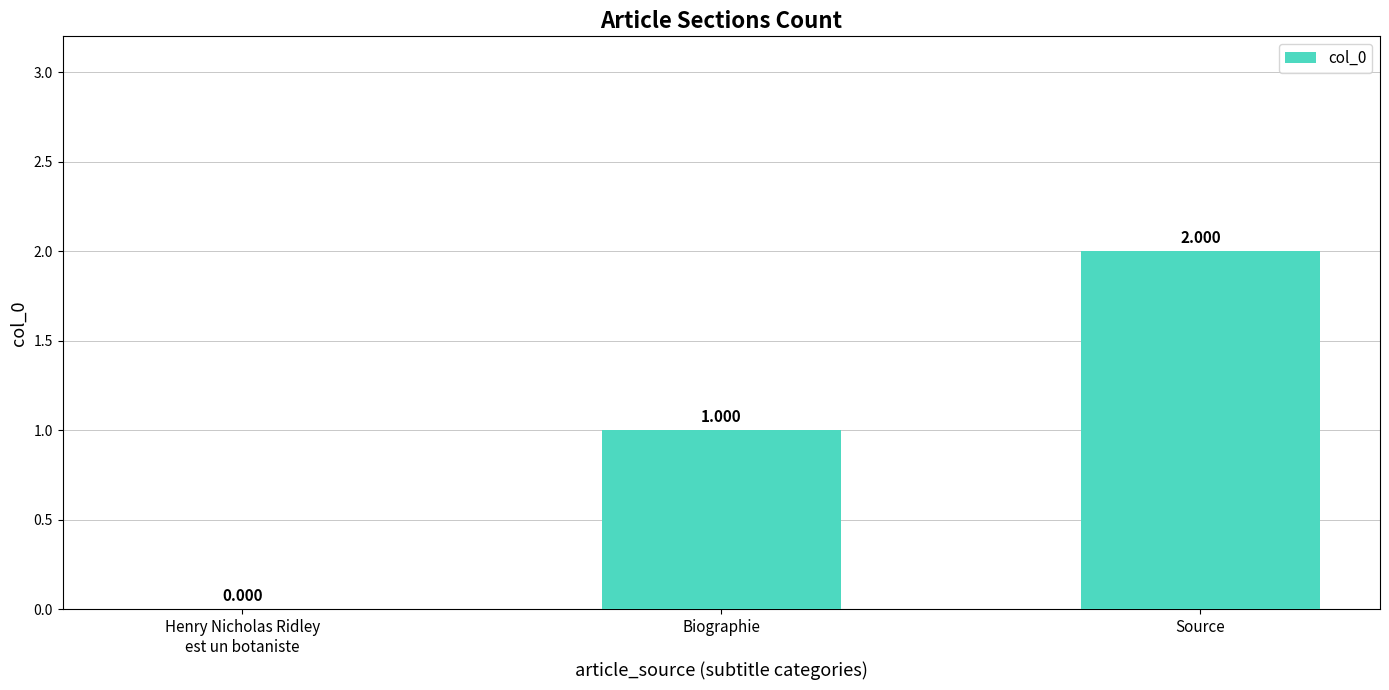

Is it true that the value at Henry Nicholas Ridley
est un botaniste is 0?

True